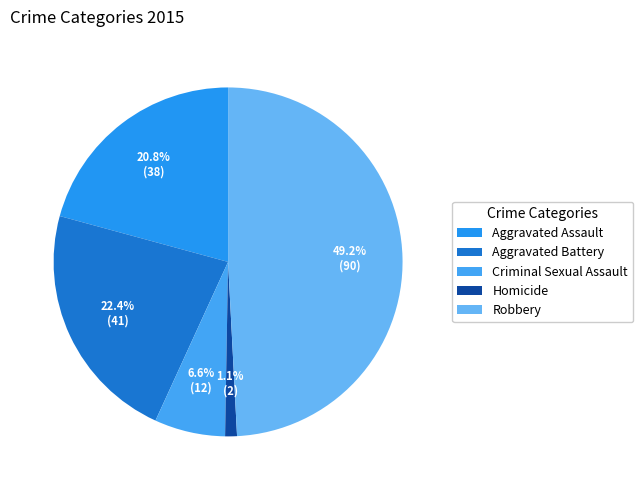

Which slice is the largest?

Robbery